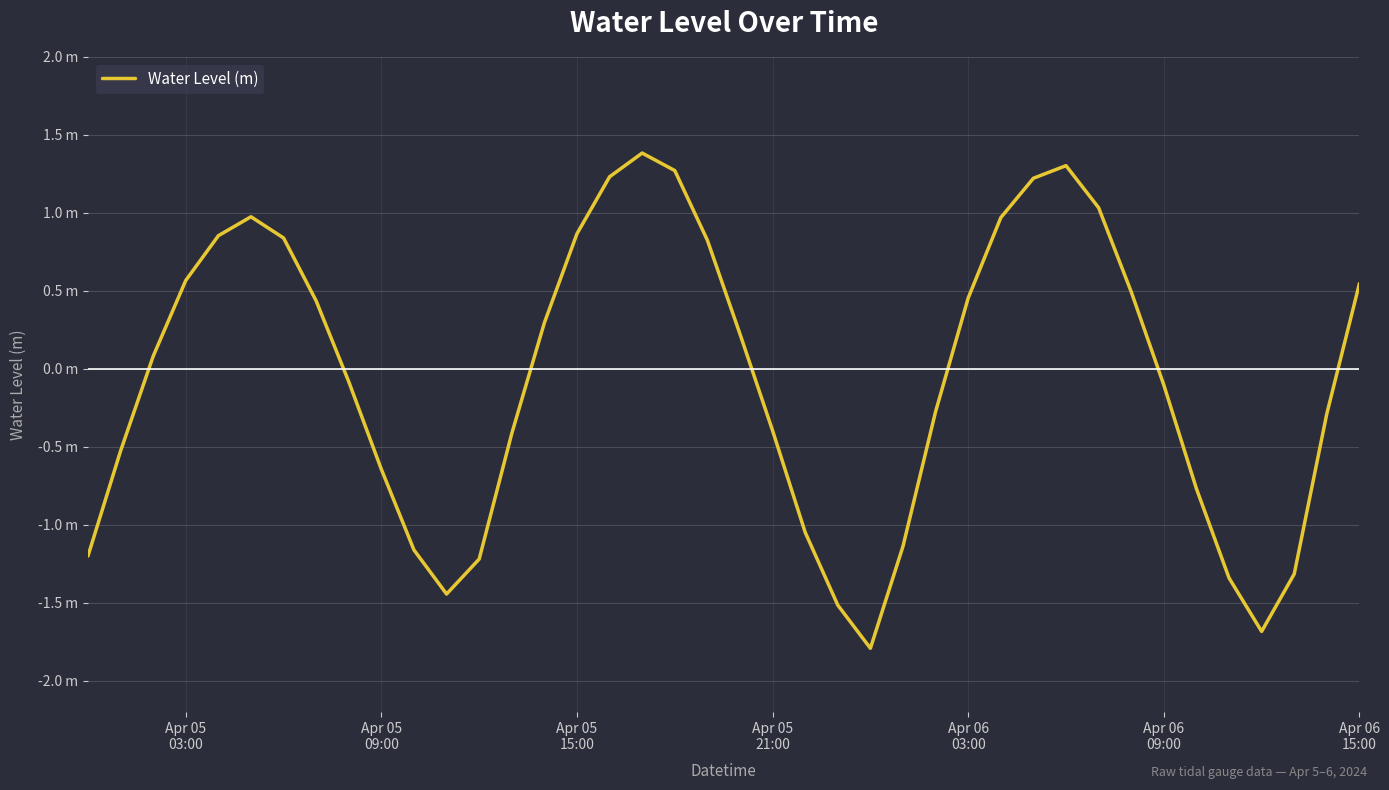

Is this an area chart (filled region under the line)?

No